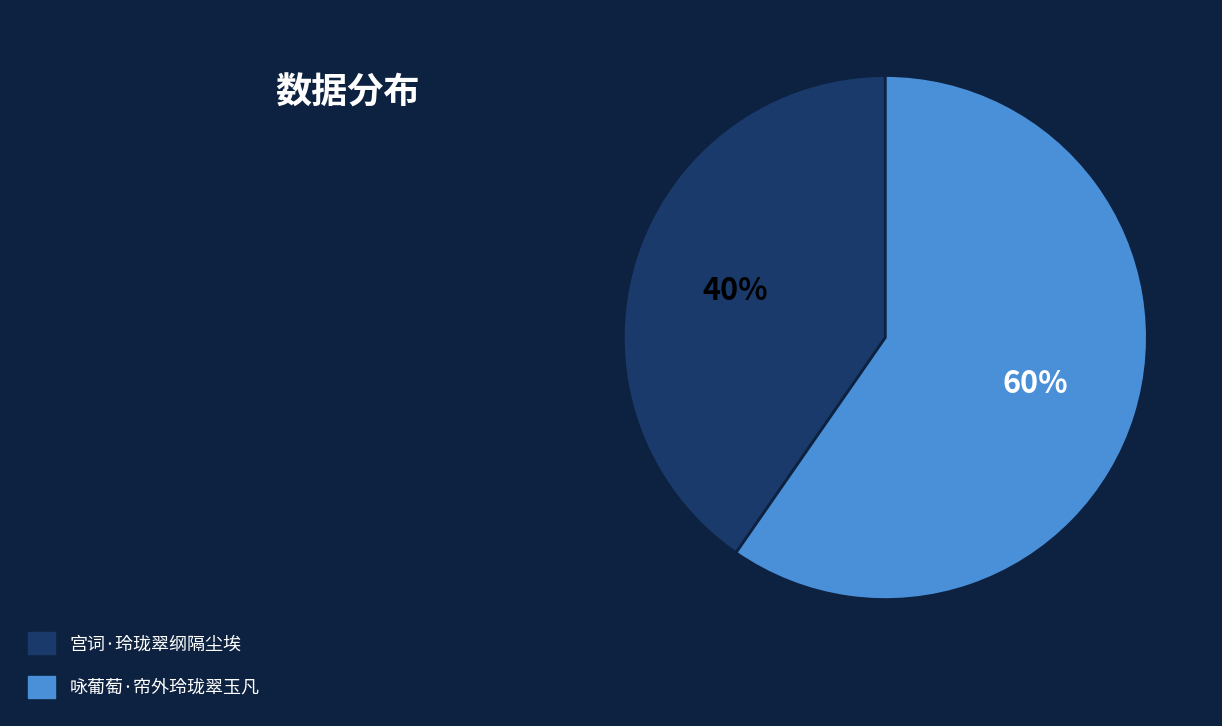

Is the sum of 宫词·玲珑翠纲隔尘埃 and 咏葡萄·帘外玲珑翠玉凡 greater than half?

Yes